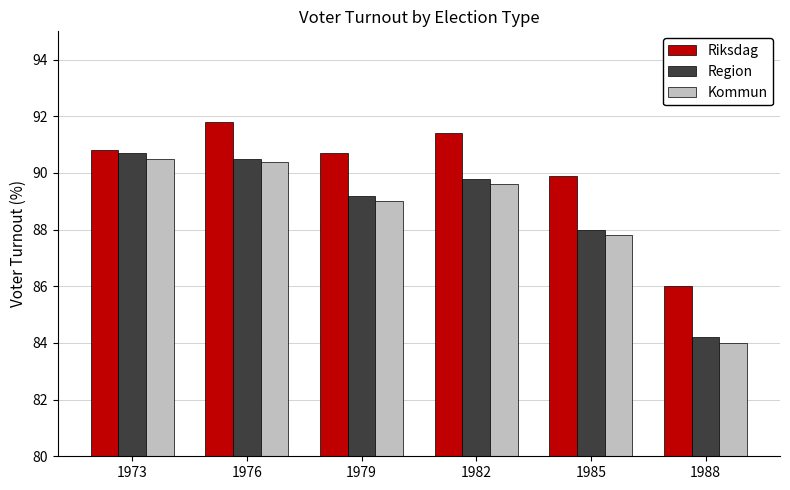

What is the greatest value displayed?

91.8